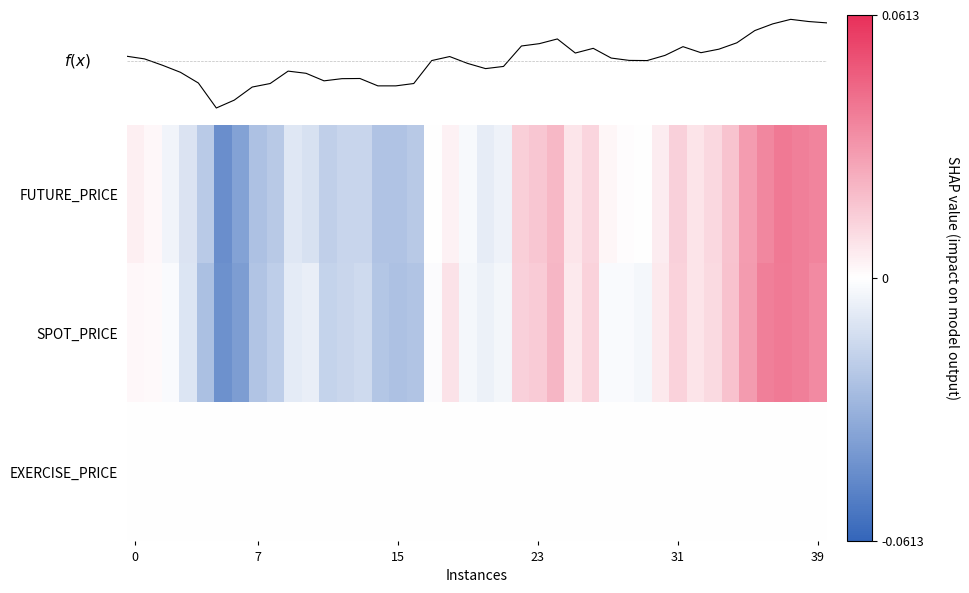

How many categories are shown in the chart?

40